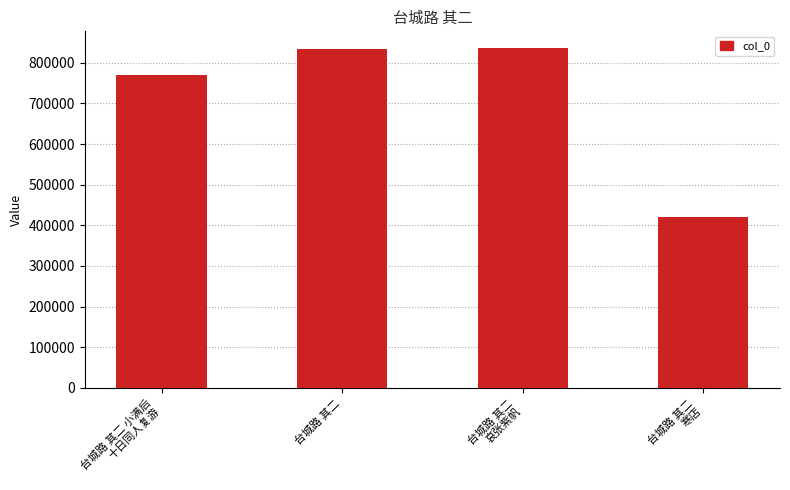

Between 台城路 其二
哀张紫帆 and 台城路 其二 小满后
十日同人复游, which is larger?

台城路 其二
哀张紫帆